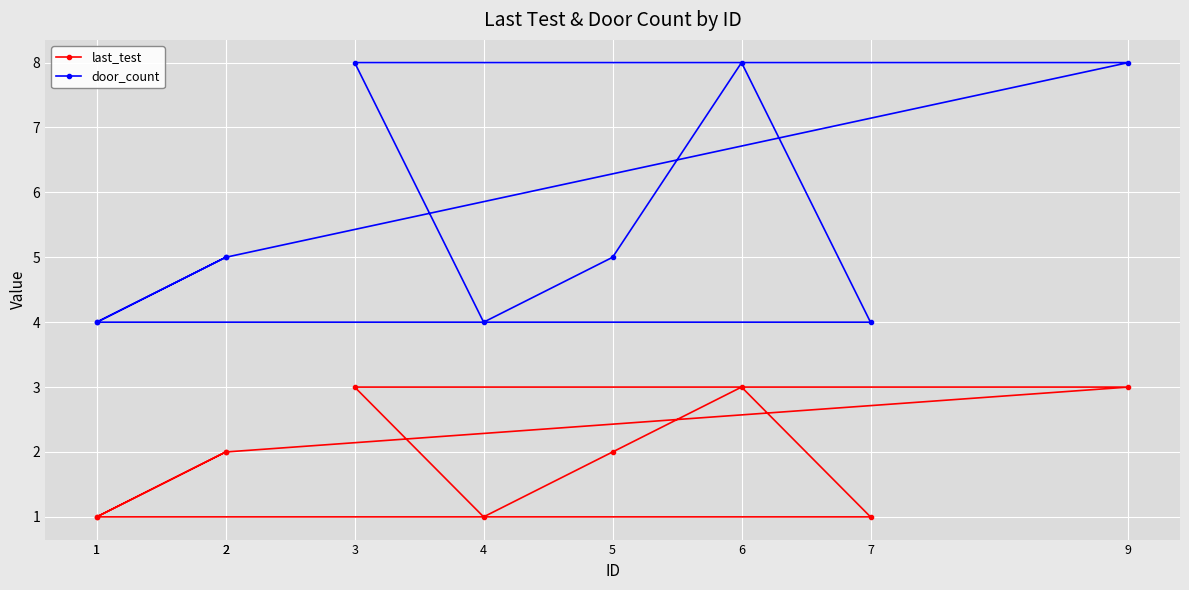

What is the difference between the second highest and second lowest values in the last_test series?

2